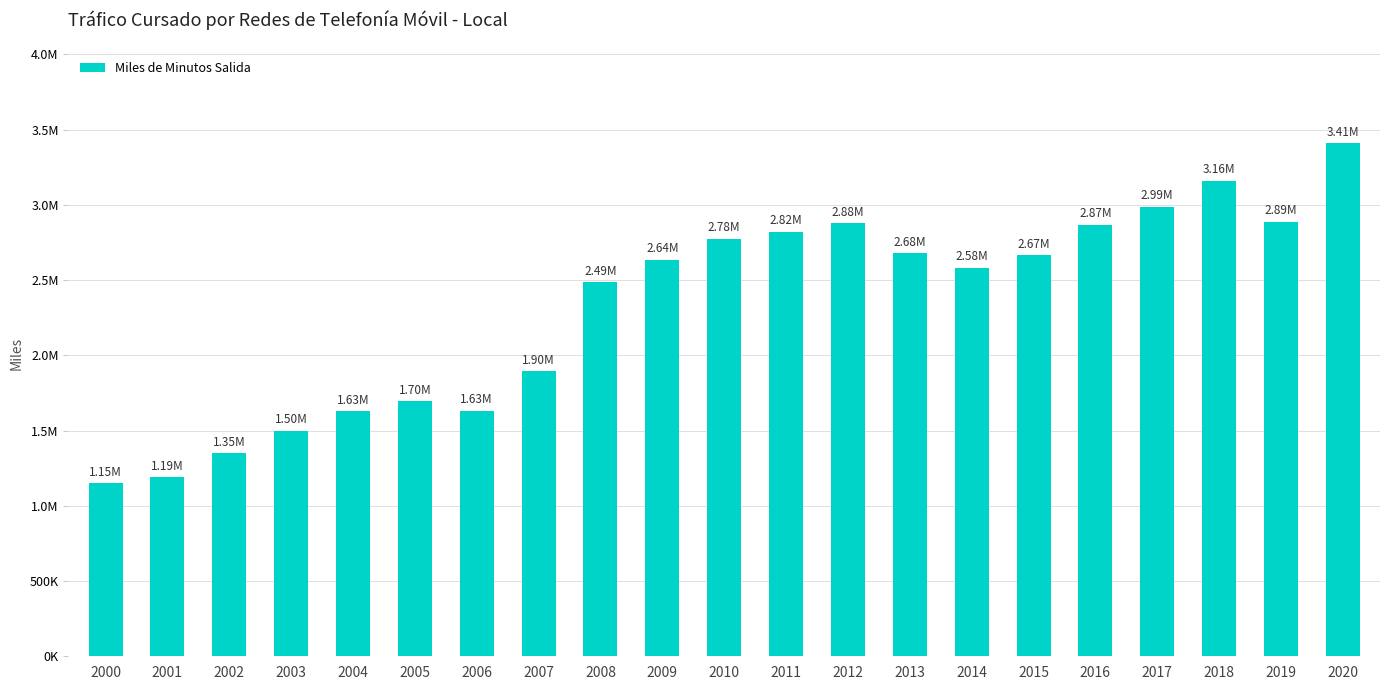

The chart shows a value of 3161675 at 2018. True or false?

True